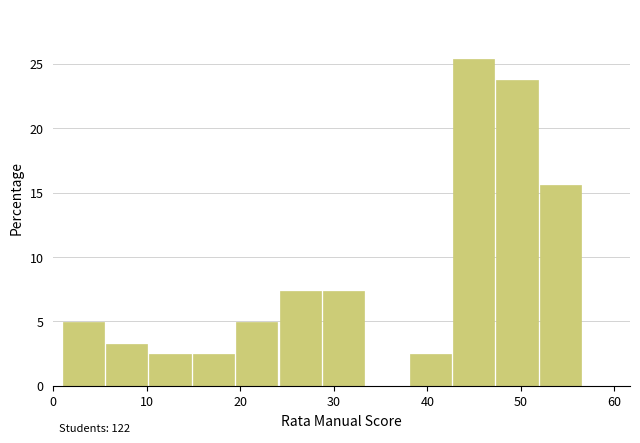

Over which range of the x-axis is the bar tallest?

43 to 47